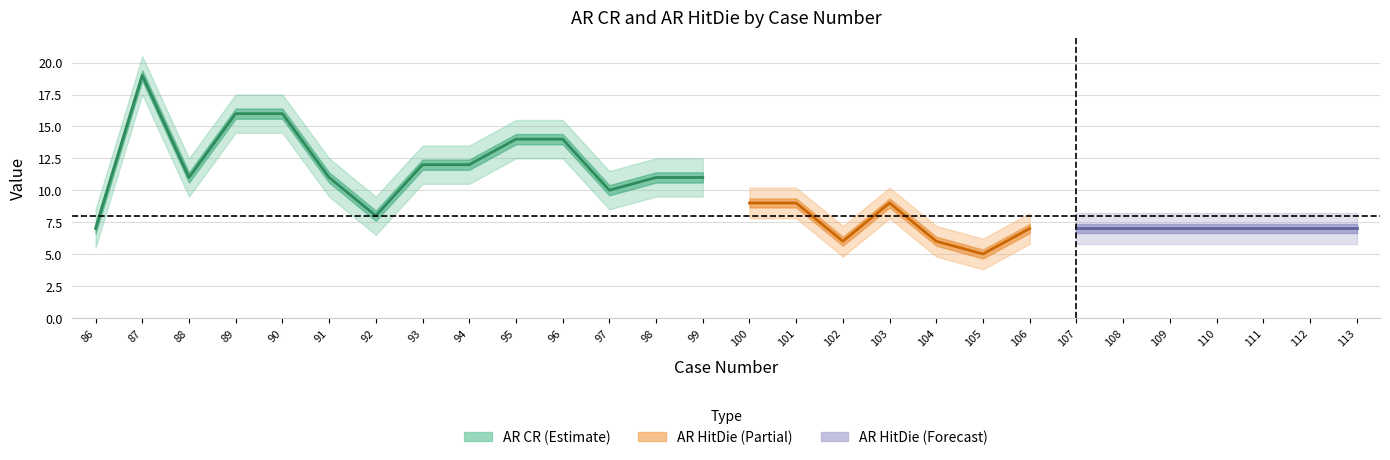

The value of AR HitDie at 94 is 10. True or false?

False